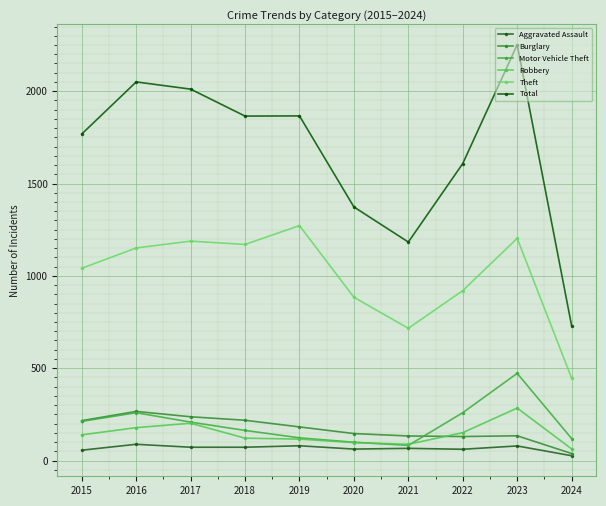

True or false: Total and Burglary intersect in this chart.

False